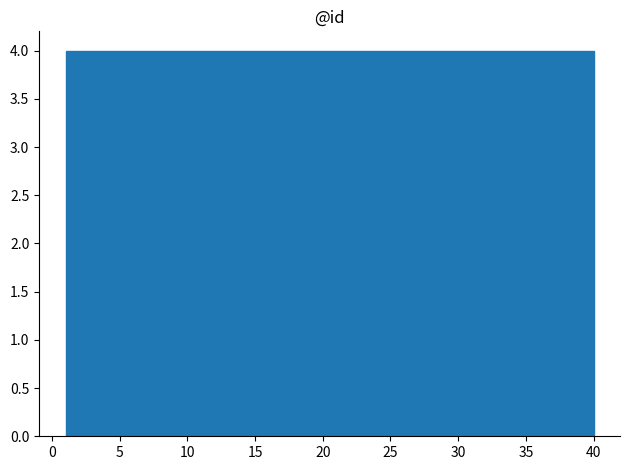

Reading left to right, list every bar in this chart as the range it spans on the x-axis followed by its height. Neither the bar edges nor the heights are printed on the chart, so give them approximately, as read against the axes.

1.0 to 4.9: 4
4.9 to 8.8: 4
8.8 to 12.7: 4
12.7 to 16.6: 4
16.6 to 20.5: 4
20.5 to 24.4: 4
24.4 to 28.3: 4
28.3 to 32.2: 4
32.2 to 36.1: 4
36.1 to 40.0: 4